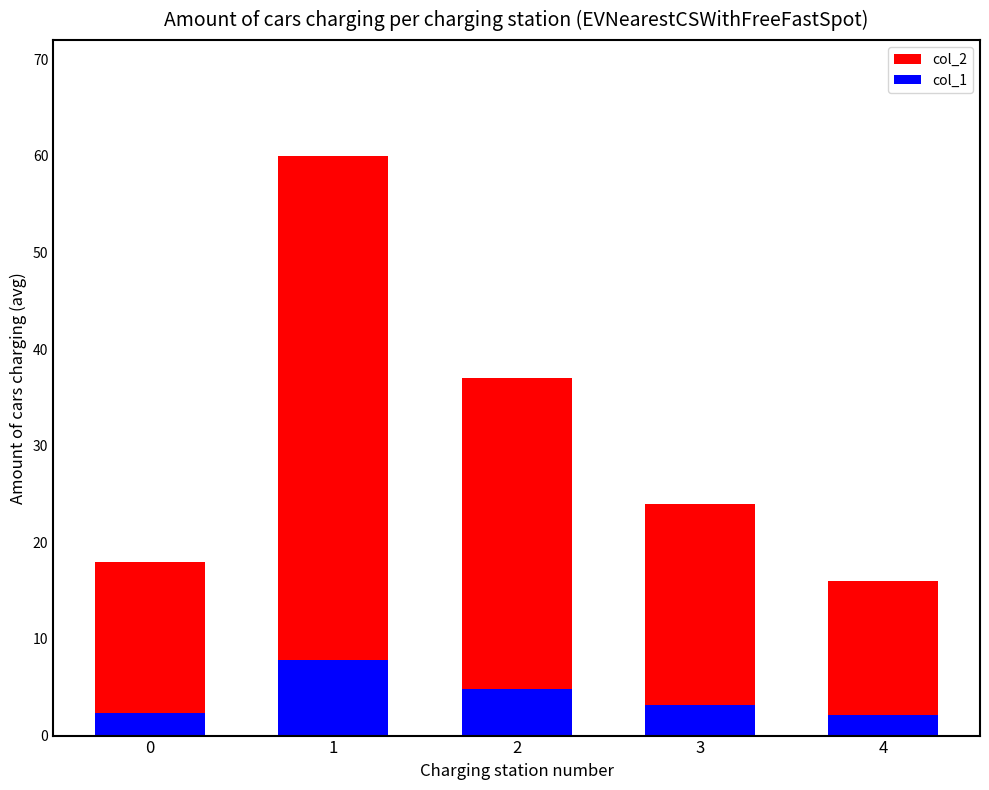

Read the col_2 value at 2.

37.0